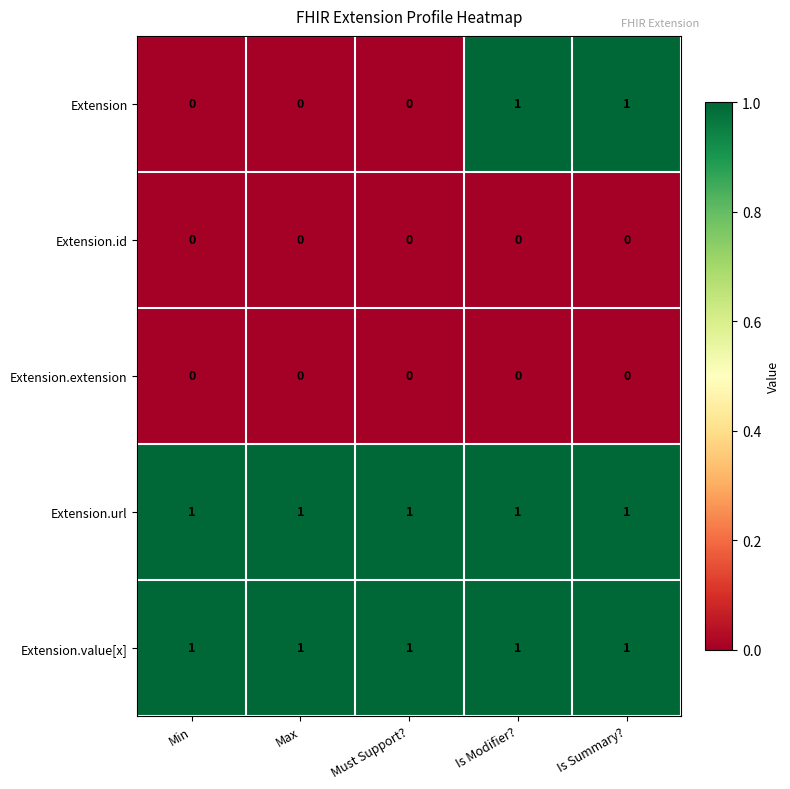

Reading left to right, extract all data points from this chart.

Extension: Min=0	Max=0	Must Support?=0	Is Modifier?=1	Is Summary?=1
Extension.id: Min=0	Max=0	Must Support?=0	Is Modifier?=0	Is Summary?=0
Extension.extension: Min=0	Max=0	Must Support?=0	Is Modifier?=0	Is Summary?=0
Extension.url: Min=1	Max=1	Must Support?=1	Is Modifier?=1	Is Summary?=1
Extension.value[x]: Min=1	Max=1	Must Support?=1	Is Modifier?=1	Is Summary?=1